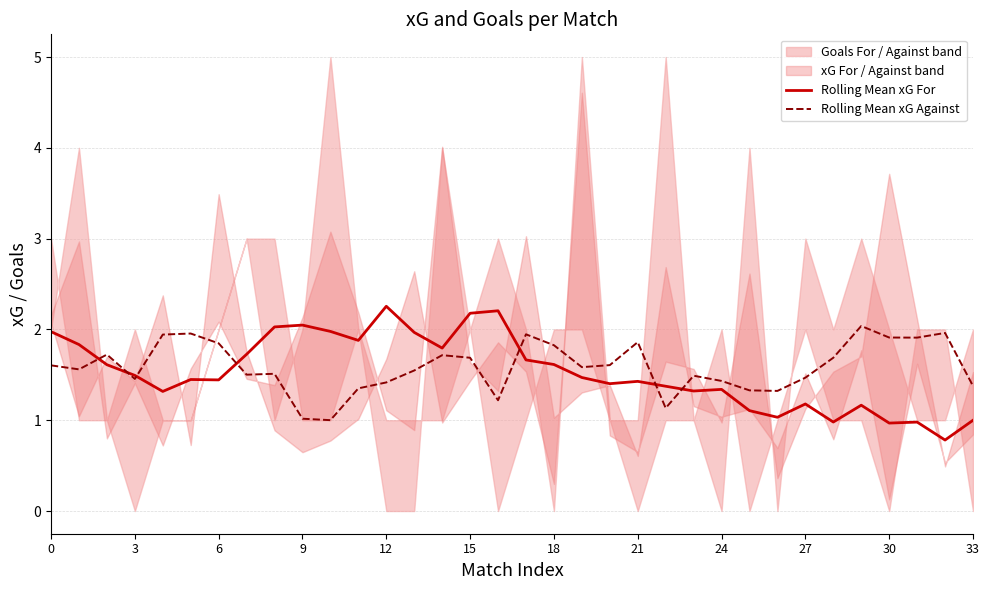

True or false: Rolling Mean xG For and Rolling Mean xG Against cross at least once.

True